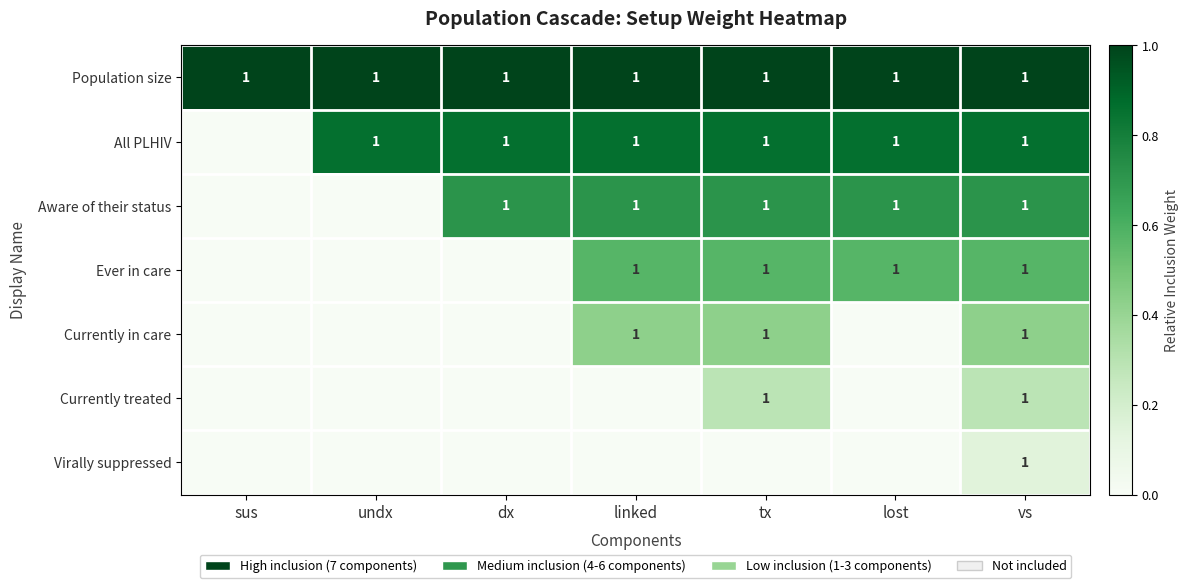

The value of Currently treated at vs is 1. True or false?

True